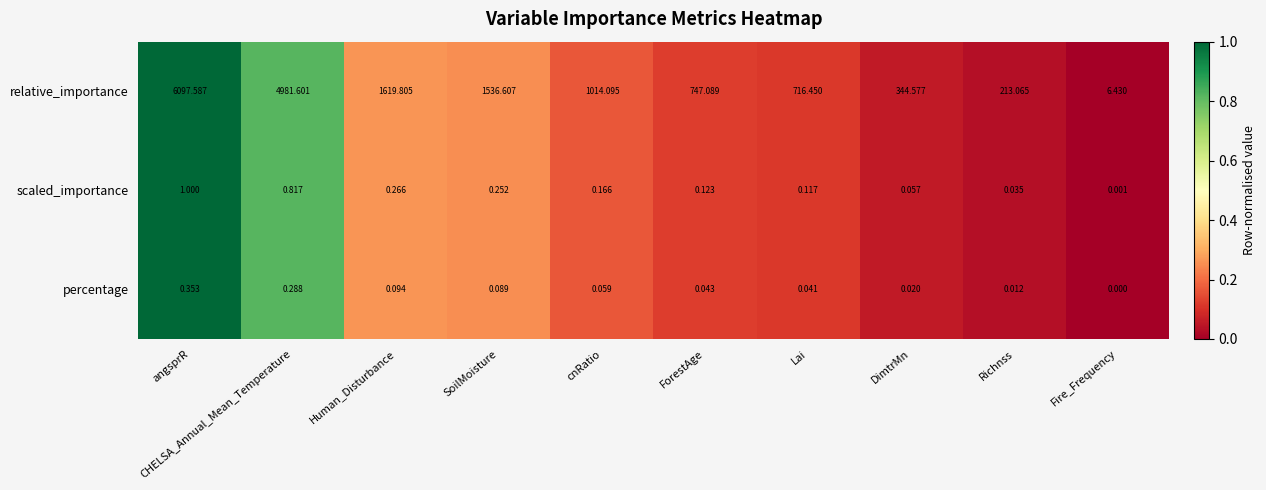

At which label does relative_importance reach its minimum?

Fire_Frequency